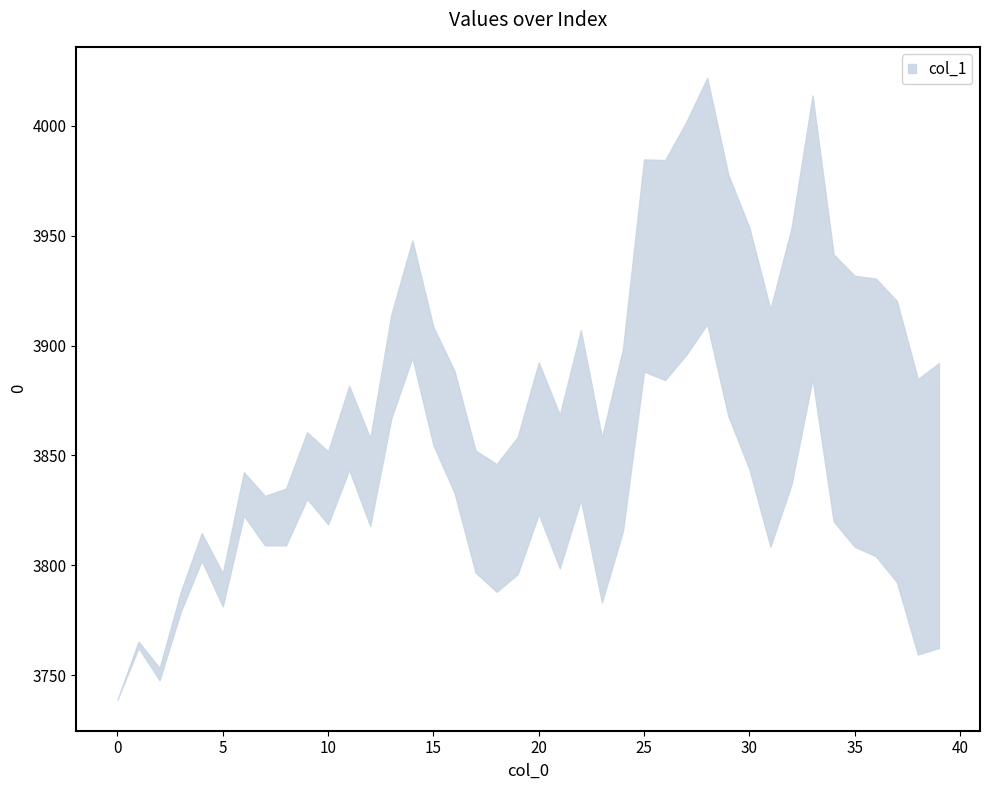

How many values exceed 3861?

19